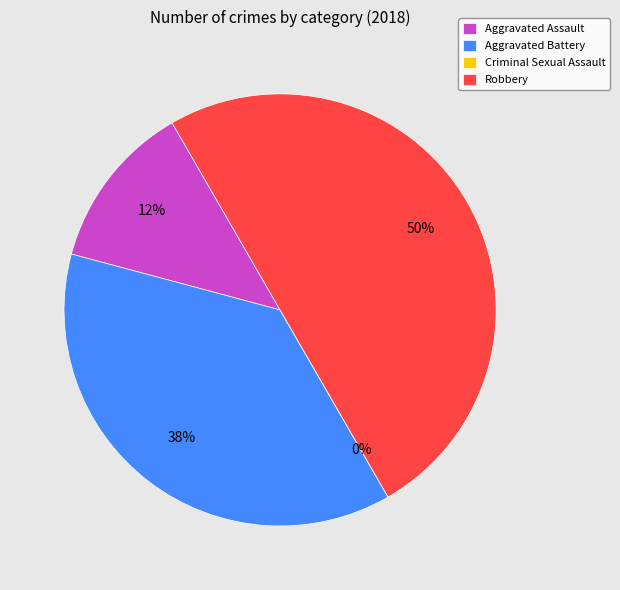

Which slice is the largest?

Robbery